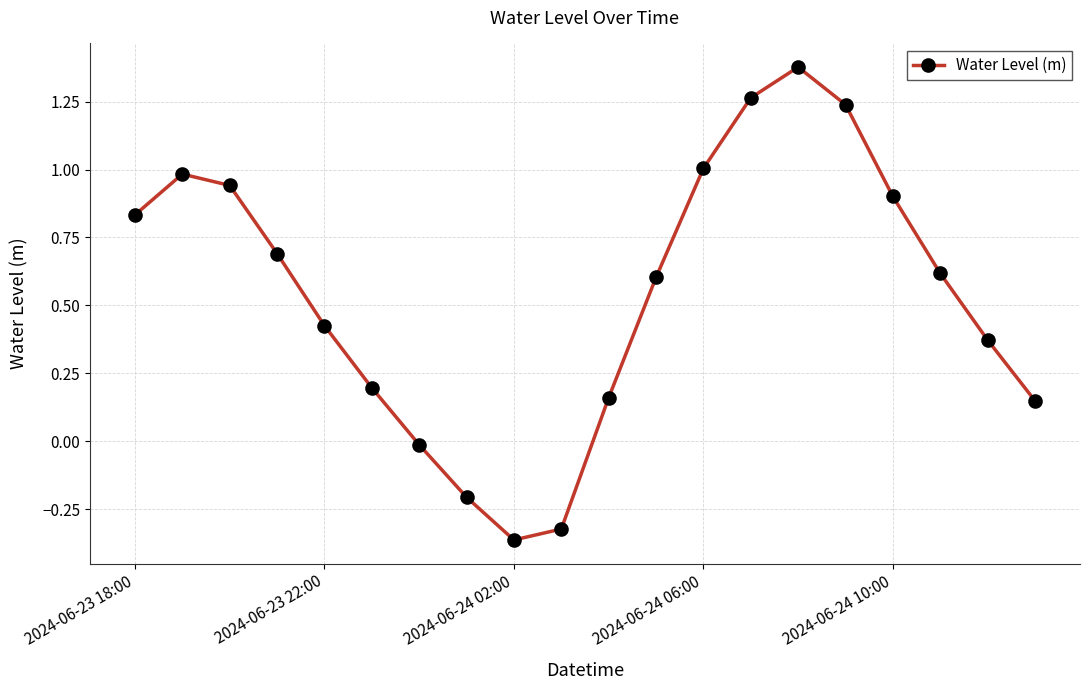

How many positive values are there?

16